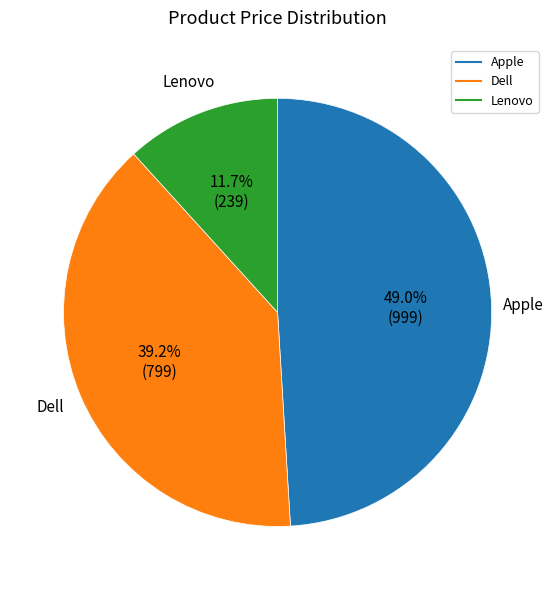

Count the number of slices in the pie.

3